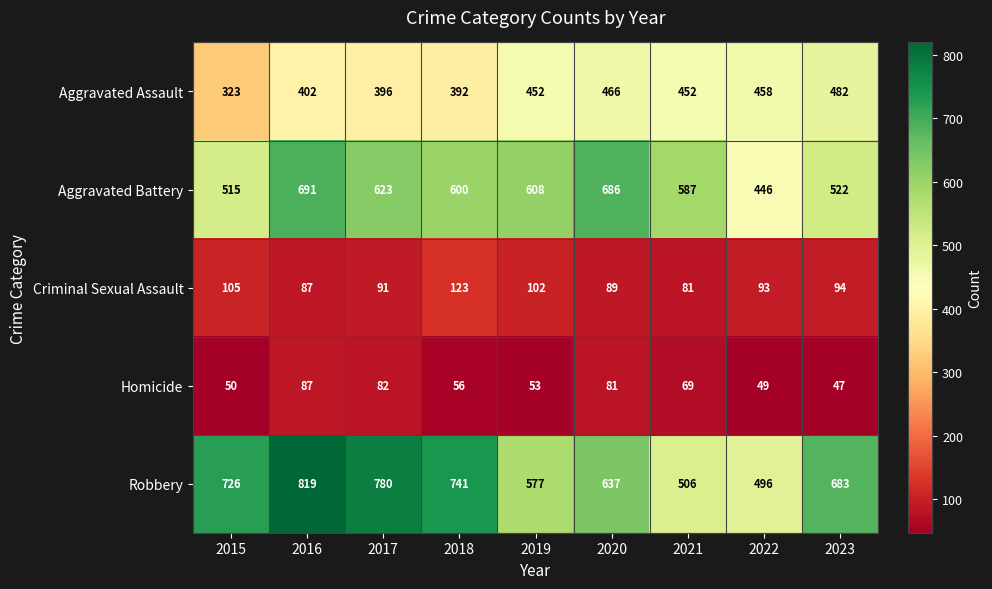

Rank the series by their maximum value, from lowest to highest.

Homicide, Criminal Sexual Assault, Aggravated Assault, Aggravated Battery, Robbery